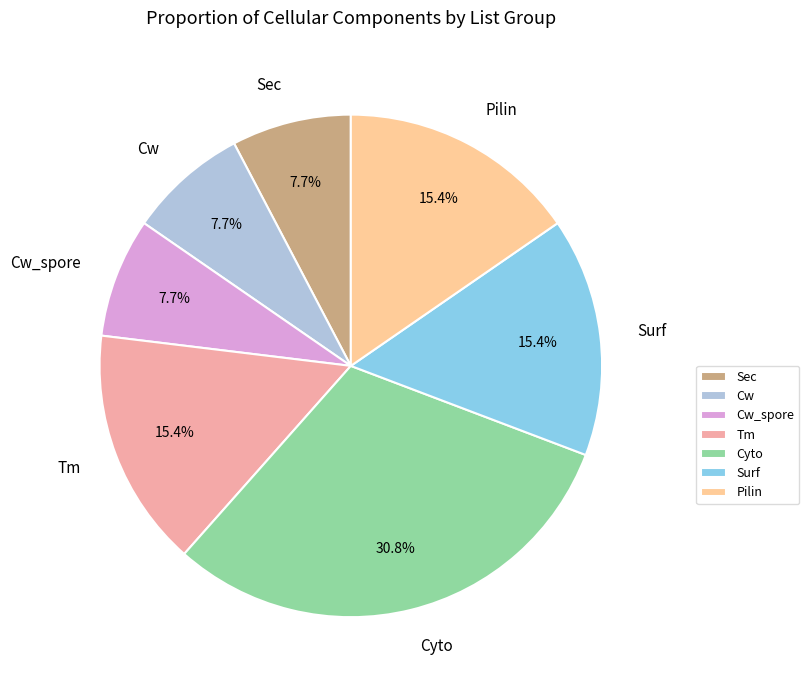

How many slices are in this pie chart?

7